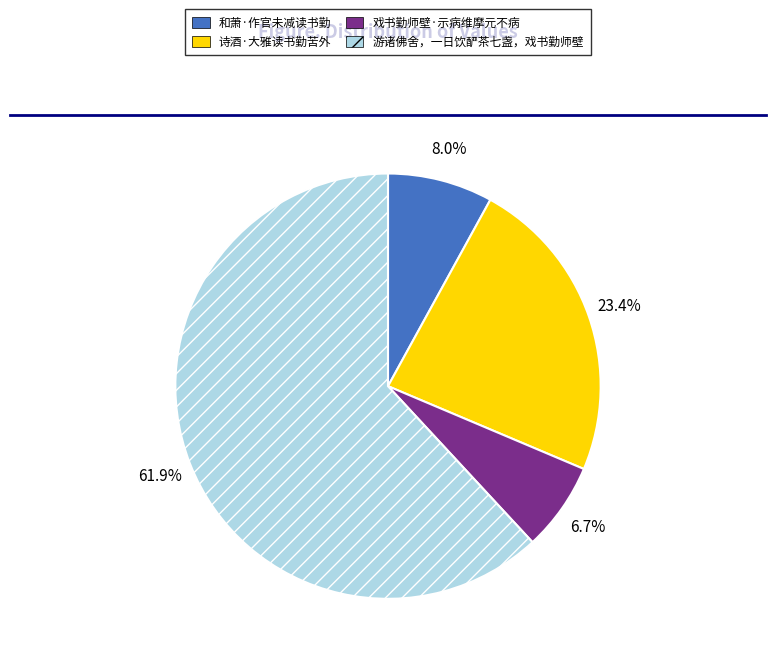

Which category has the biggest portion of the pie?

游诸佛舍，一日饮酽茶七盏，戏书勤师壁